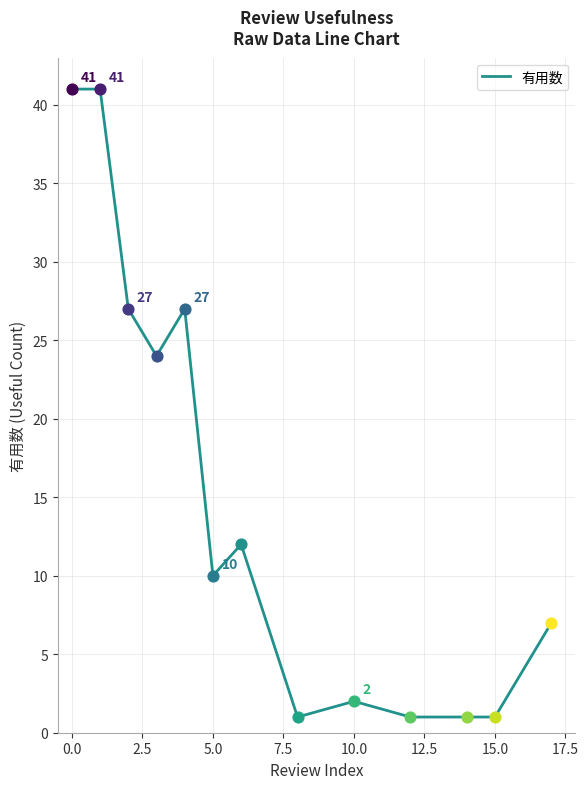

What is the difference between the maximum and minimum values?

40